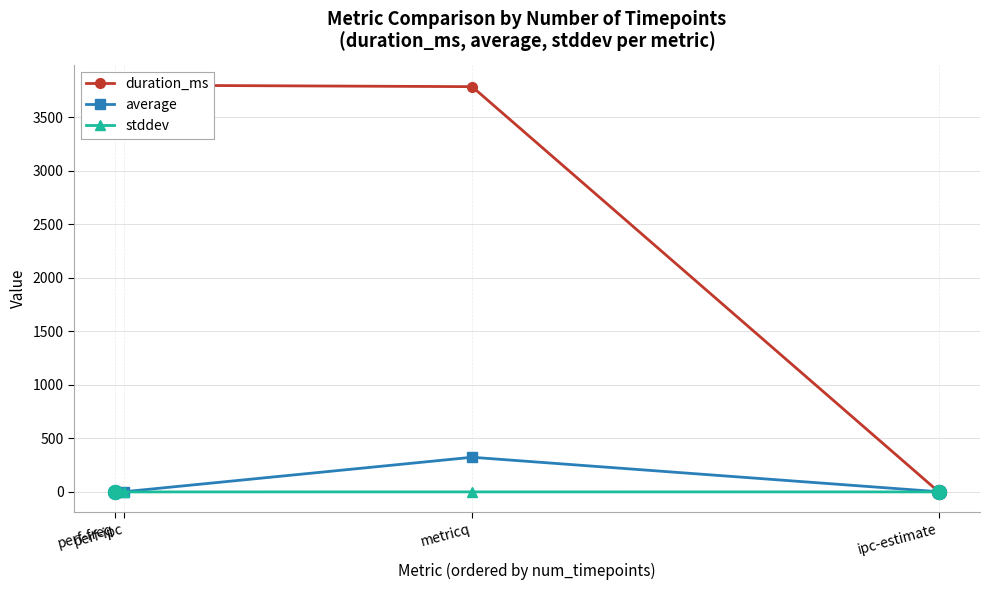

True or false: duration_ms and average cross at least once.

True